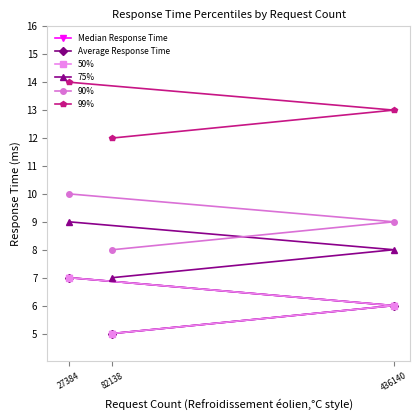

The Median Response Time series shows 7 at 436140. True or false?

False